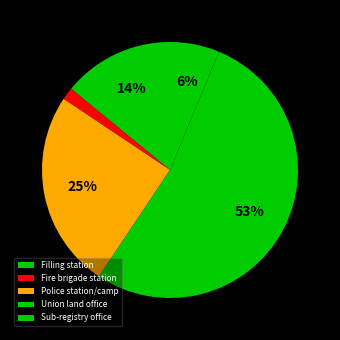

What portion of the pie excludes Union land office?

46.9%